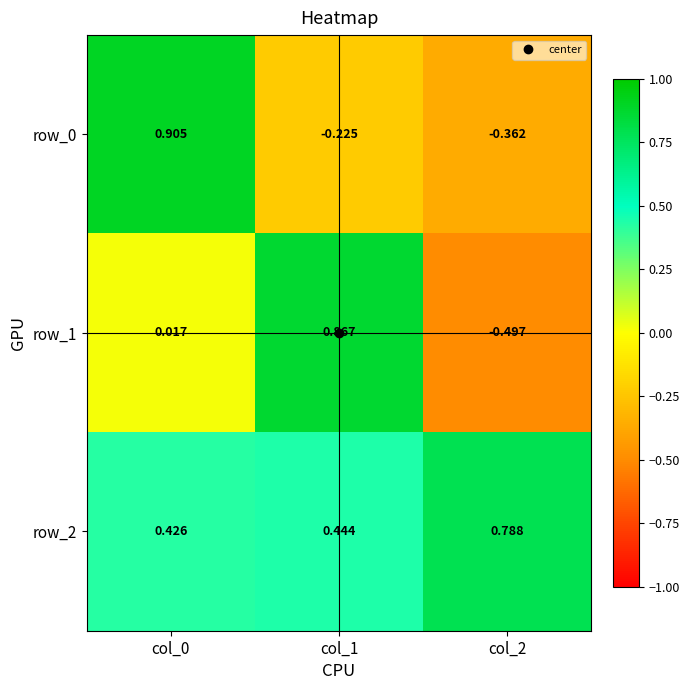

Is it true that row_2 equals 0.6 at col_0?

False